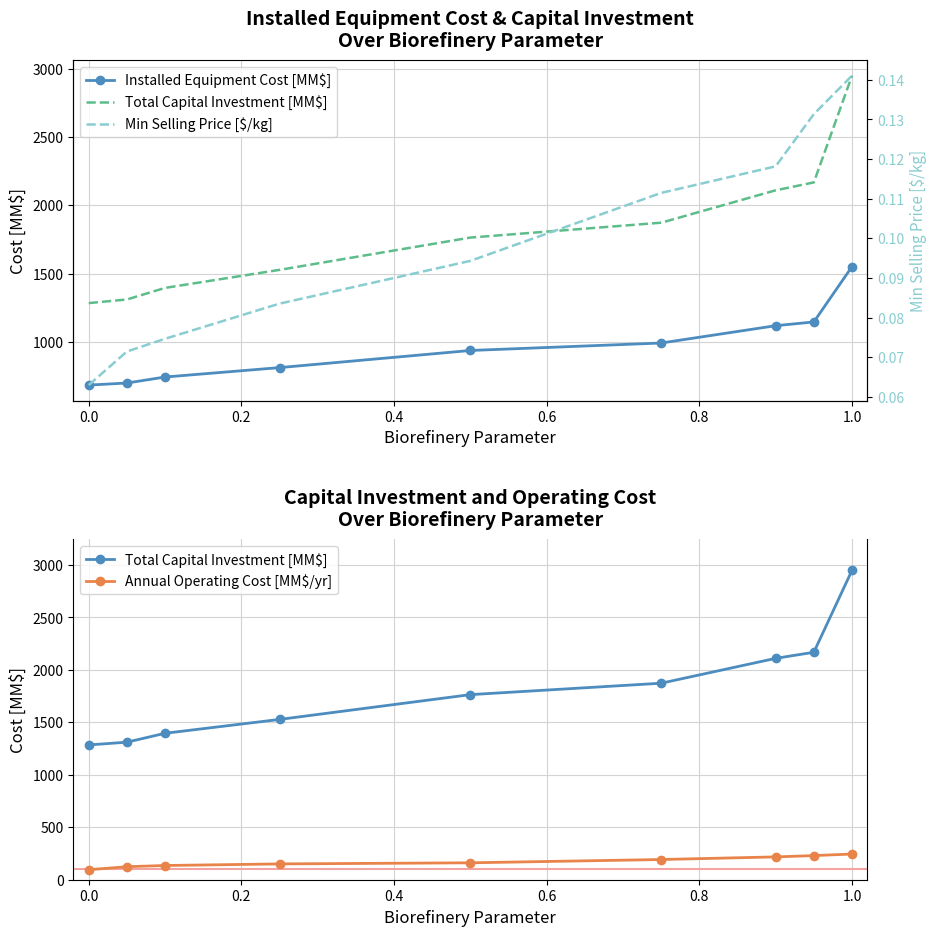

True or false: Total Capital Investment [MM$] and Annual Operating Cost [MM$/yr] intersect in this chart.

False